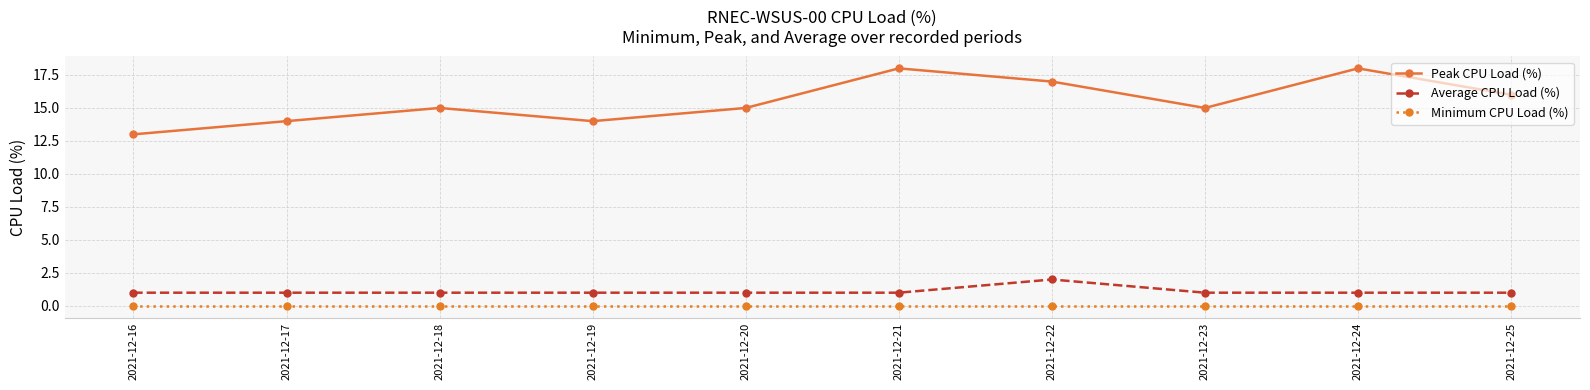

Which series has the largest total across all categories?

Peak CPU Load (%)